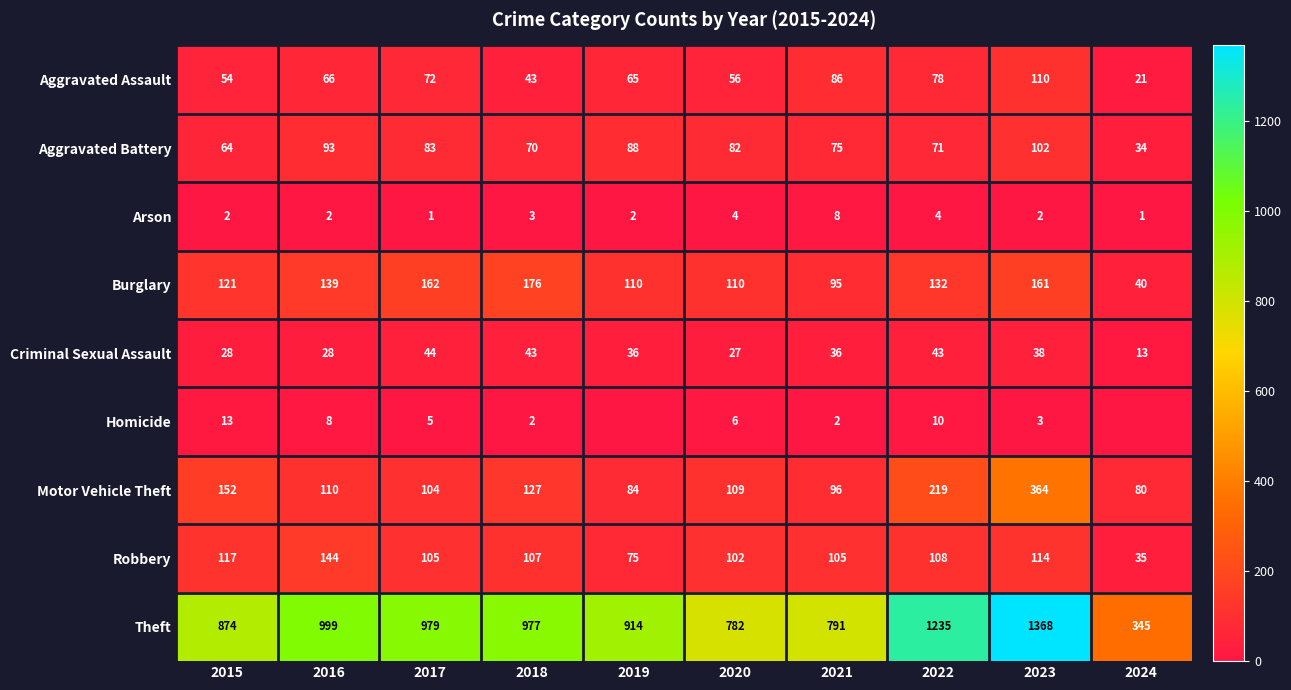

The Arson series shows 4 at 2020. True or false?

True